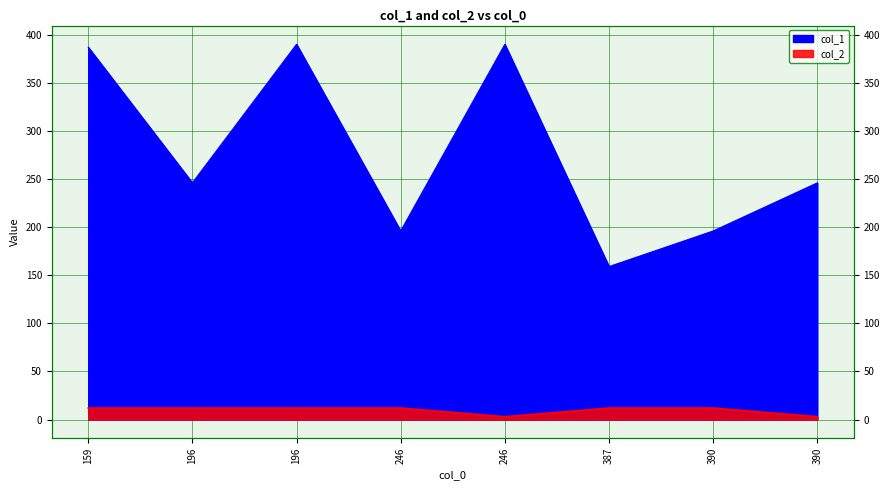

What is the difference between the second highest and minimum values in the col_2 series?

9